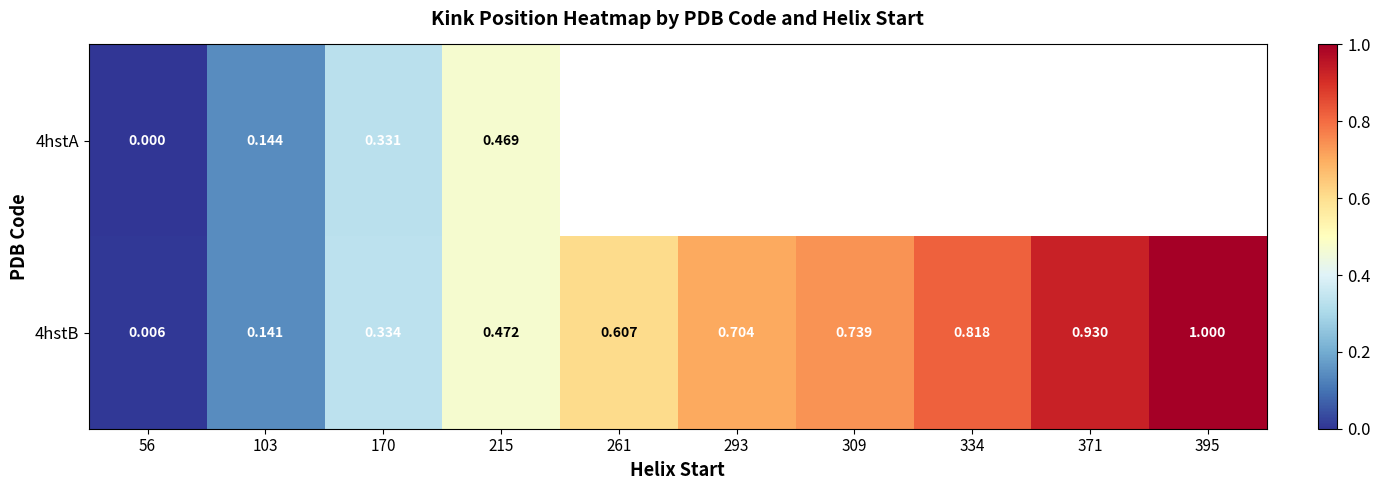

What is the maximum value shown in the chart?

1.0